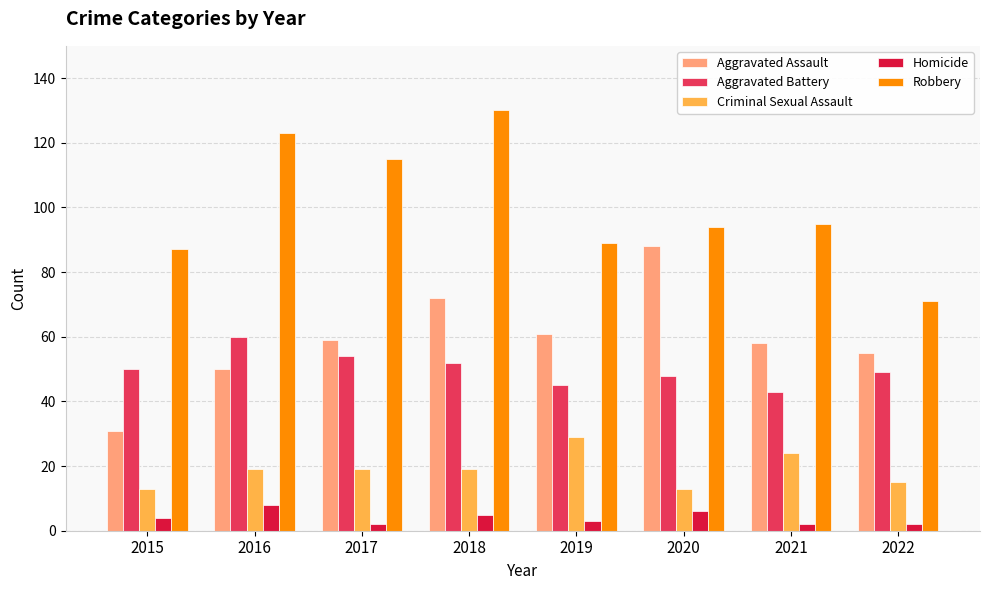

How many Homicide values are between 2 and 6?

7